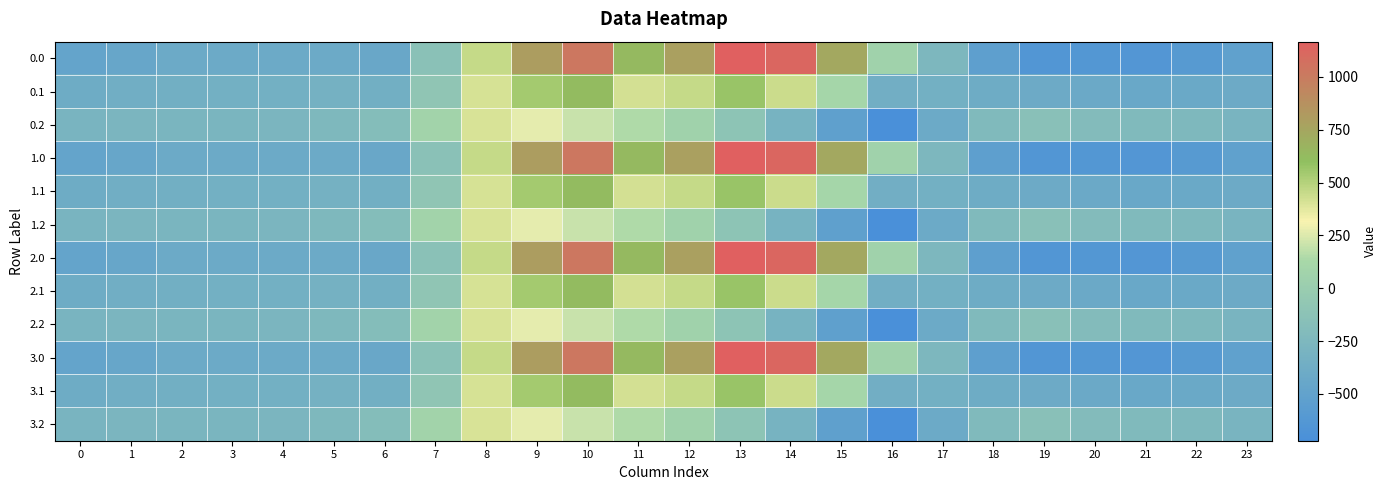

Reading left to right, list all the values displayed in this chart.

0.0: 0=-482.0	1=-449.5	2=-410.3	3=-404.4	4=-404.9	5=-410.8	6=-435.0	7=-136.4	8=454.2	9=804.0	10=1023.2	11=640.9	12=784.4	13=1167.2	14=1128.3	15=739.0	16=67.6	17=-250.3	18=-529.6	19=-644.5	20=-629.9	21=-638.4	22=-592.3	23=-511.3
0.1: 0=-384.6	1=-361.1	2=-347.9	3=-342.7	4=-339.6	5=-329.5	6=-345.2	7=-81.6	8=412.6	9=542.1	10=628.1	11=415.4	12=456.1	13=574.0	14=438.6	15=111.1	16=-353.7	17=-340.1	18=-388.5	19=-399.7	20=-414.5	21=-432.4	22=-419.9	23=-399.4
0.2: 0=-287.1	1=-272.7	2=-285.5	3=-281.0	4=-274.4	5=-248.1	6=-187.1	7=77.9	8=407.2	9=271.1	10=202.5	11=149.1	12=65.2	13=-104.4	14=-301.9	15=-522.2	16=-721.2	17=-409.5	18=-223.1	19=-151.1	20=-199.2	21=-226.4	22=-247.4	23=-287.5
1.0: 0=-482.0	1=-449.5	2=-410.3	3=-404.4	4=-404.9	5=-410.8	6=-435.0	7=-136.4	8=454.2	9=804.0	10=1023.2	11=640.9	12=784.4	13=1167.2	14=1128.3	15=739.0	16=67.6	17=-250.3	18=-529.6	19=-644.5	20=-629.9	21=-638.4	22=-592.3	23=-511.3
1.1: 0=-384.6	1=-361.1	2=-347.9	3=-342.7	4=-339.6	5=-329.5	6=-345.2	7=-81.6	8=412.6	9=542.1	10=628.1	11=415.4	12=456.1	13=574.0	14=438.6	15=111.1	16=-353.7	17=-340.1	18=-388.5	19=-399.7	20=-414.5	21=-432.4	22=-419.9	23=-399.4
1.2: 0=-287.1	1=-272.7	2=-285.5	3=-281.0	4=-274.4	5=-248.1	6=-187.1	7=77.9	8=407.2	9=271.1	10=202.5	11=149.1	12=65.2	13=-104.4	14=-301.9	15=-522.2	16=-721.2	17=-409.5	18=-223.1	19=-151.1	20=-199.2	21=-226.4	22=-247.4	23=-287.5
2.0: 0=-482.0	1=-449.5	2=-410.3	3=-404.4	4=-404.9	5=-410.8	6=-435.0	7=-136.4	8=454.2	9=804.0	10=1023.2	11=640.9	12=784.4	13=1167.2	14=1128.3	15=739.0	16=67.6	17=-250.3	18=-529.6	19=-644.5	20=-629.9	21=-638.4	22=-592.3	23=-511.3
2.1: 0=-384.6	1=-361.1	2=-347.9	3=-342.7	4=-339.6	5=-329.5	6=-345.2	7=-81.6	8=412.6	9=542.1	10=628.1	11=415.4	12=456.1	13=574.0	14=438.6	15=111.1	16=-353.7	17=-340.1	18=-388.5	19=-399.7	20=-414.5	21=-432.4	22=-419.9	23=-399.4
2.2: 0=-287.1	1=-272.7	2=-285.5	3=-281.0	4=-274.4	5=-248.1	6=-187.1	7=77.9	8=407.2	9=271.1	10=202.5	11=149.1	12=65.2	13=-104.4	14=-301.9	15=-522.2	16=-721.2	17=-409.5	18=-223.1	19=-151.1	20=-199.2	21=-226.4	22=-247.4	23=-287.5
3.0: 0=-482.0	1=-449.5	2=-410.3	3=-404.4	4=-404.9	5=-410.8	6=-435.0	7=-136.4	8=454.2	9=804.0	10=1023.2	11=640.9	12=784.4	13=1167.2	14=1128.3	15=739.0	16=67.6	17=-250.3	18=-529.6	19=-644.5	20=-629.9	21=-638.4	22=-592.3	23=-511.3
3.1: 0=-384.6	1=-361.1	2=-347.9	3=-342.7	4=-339.6	5=-329.5	6=-345.2	7=-81.6	8=412.6	9=542.1	10=628.1	11=415.4	12=456.1	13=574.0	14=438.6	15=111.1	16=-353.7	17=-340.1	18=-388.5	19=-399.7	20=-414.5	21=-432.4	22=-419.9	23=-399.4
3.2: 0=-287.1	1=-272.7	2=-285.5	3=-281.0	4=-274.4	5=-248.1	6=-187.1	7=77.9	8=407.2	9=271.1	10=202.5	11=149.1	12=65.2	13=-104.4	14=-301.9	15=-522.2	16=-721.2	17=-409.5	18=-223.1	19=-151.1	20=-199.2	21=-226.4	22=-247.4	23=-287.5